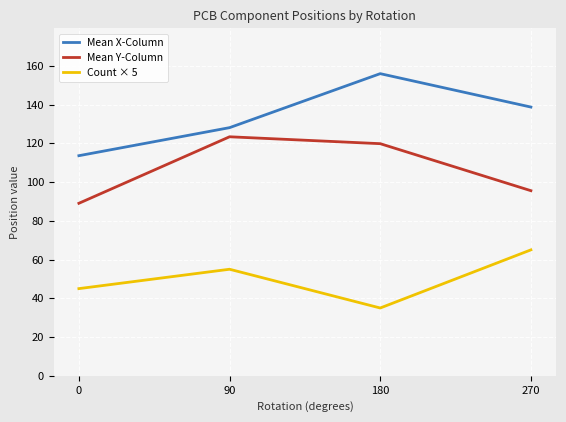

True or false: Mean X-Column has more than 1 points higher than both neighbors.

False